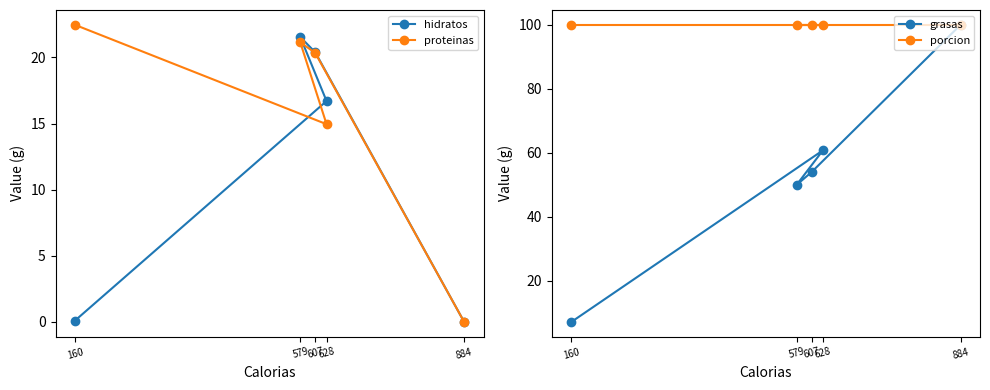

In proteinas, how many points are lower than both neighbors (excluding endpoints)?

1